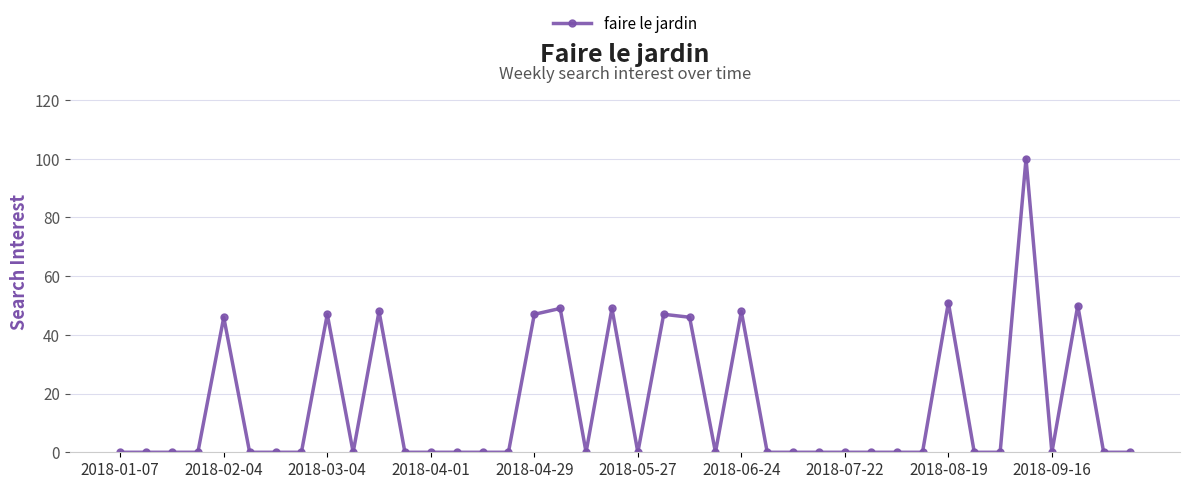

What is the value of the 23rd point from the left?

46